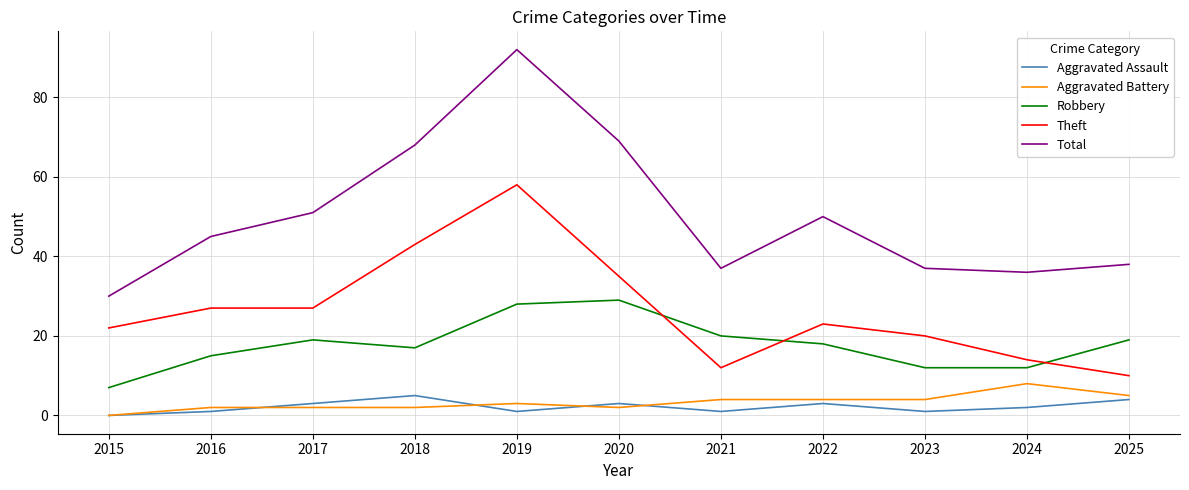

What is the highest value of the Aggravated Battery series?

8